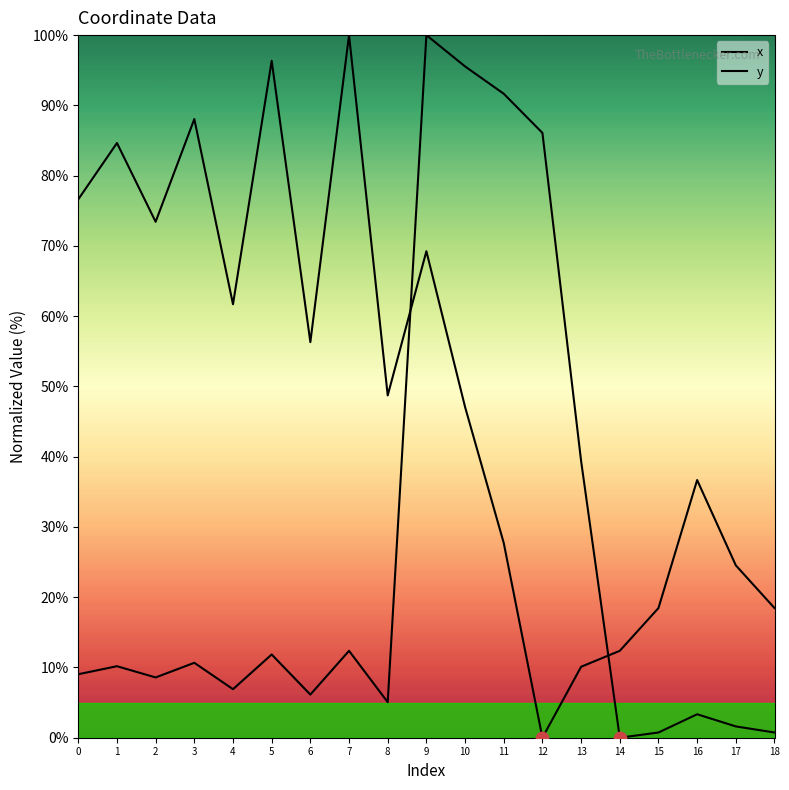

Is this an area chart (filled region under the line)?

No